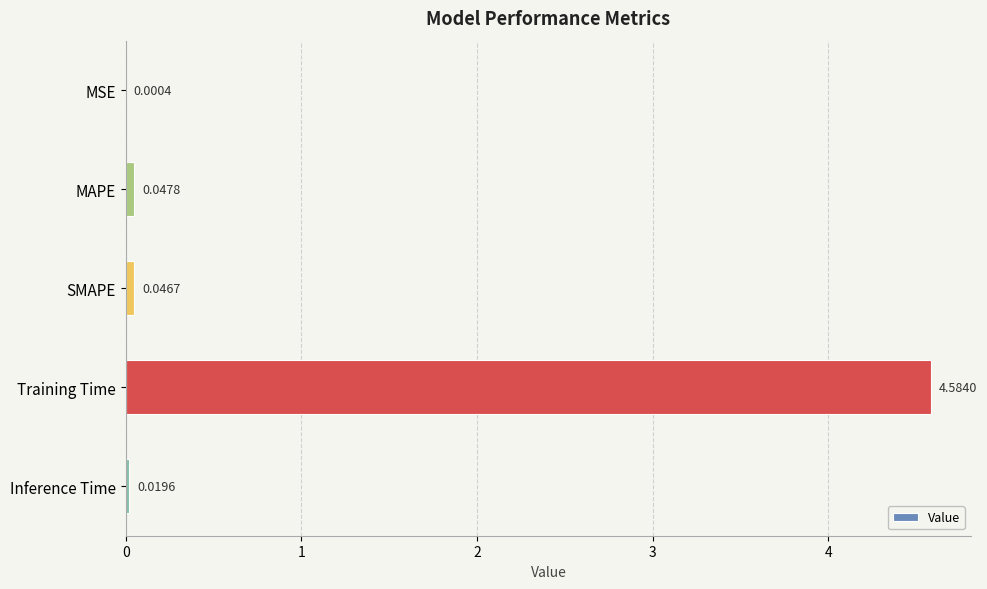

What is the sum of all values?

4.7